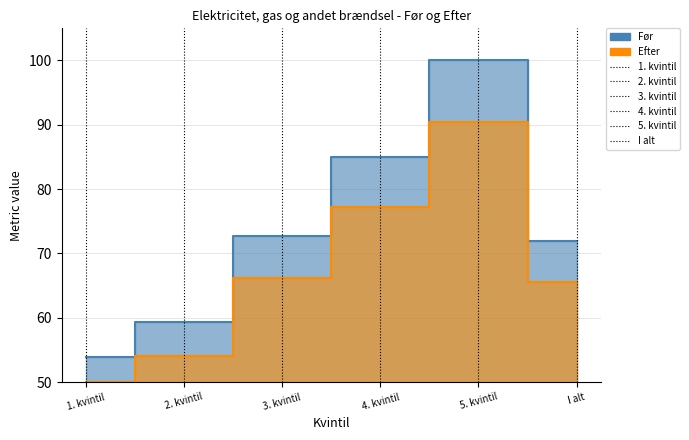

At 5. kvintil, list the series in order from largest to smallest.

Før, Efter